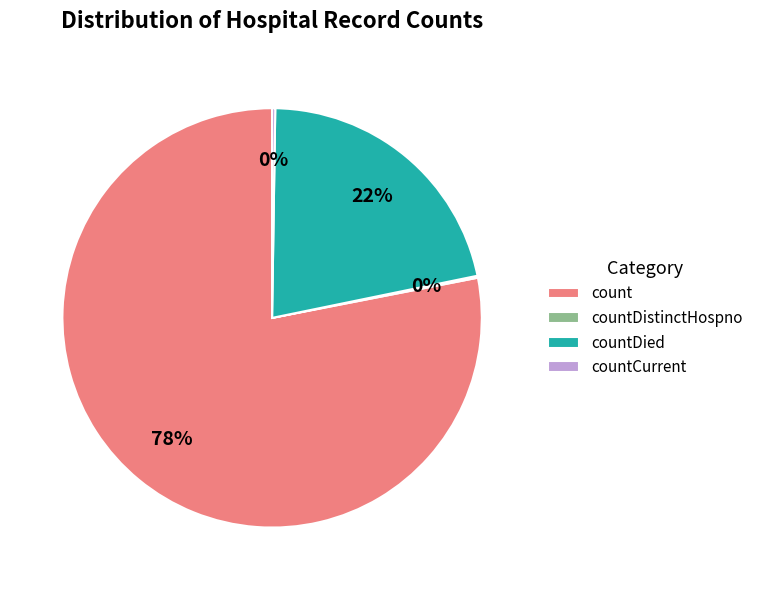

Which category accounts for the majority?

count